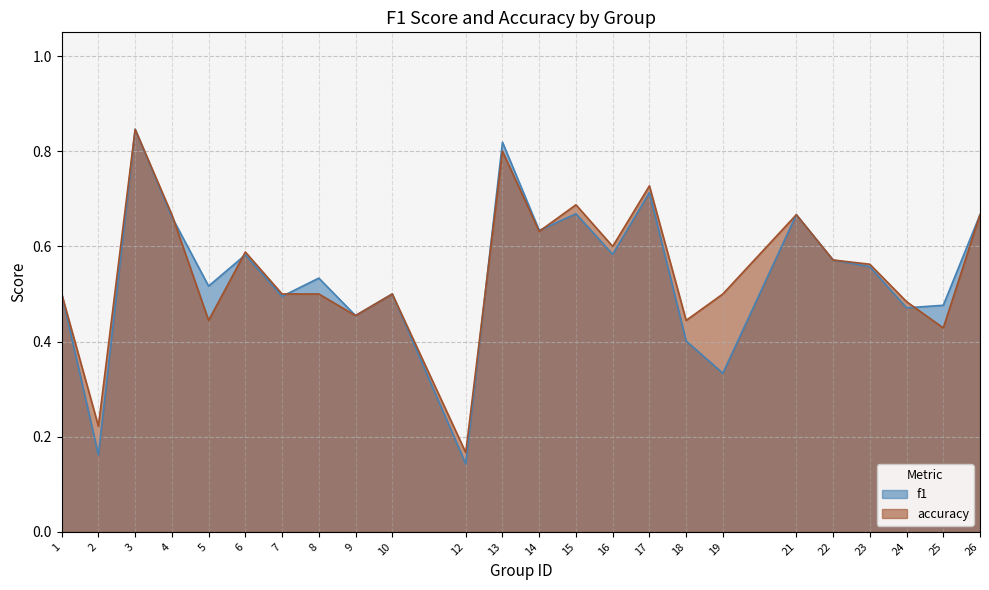

What is the value of the accuracy point at the 4th from the left?

0.7